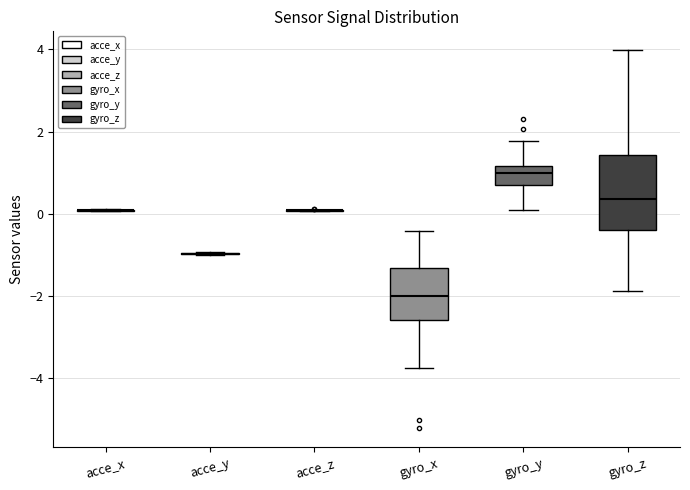

Reading left to right, read every box against the y-axis: the position of its median line, the range the box covers, and the ends of its whiskers. The values are not printed on the chart, so give them approximately, as read against the axis.

acce_x: box collapsed to a line at 0.0, whiskers 0.0 to 0.2
acce_y: box collapsed to a line at -1.0, whiskers -1.0 to -1.0
acce_z: box collapsed to a line at 0.0, whiskers 0.0 to 0.2
gyro_x: median -2.0, box -2.6 to -1.4, whiskers -3.8 to -0.4
gyro_y: median 1.0, box 0.6 to 1.2, whiskers 0.0 to 1.8
gyro_z: median 0.4, box -0.4 to 1.4, whiskers -1.8 to 4.0